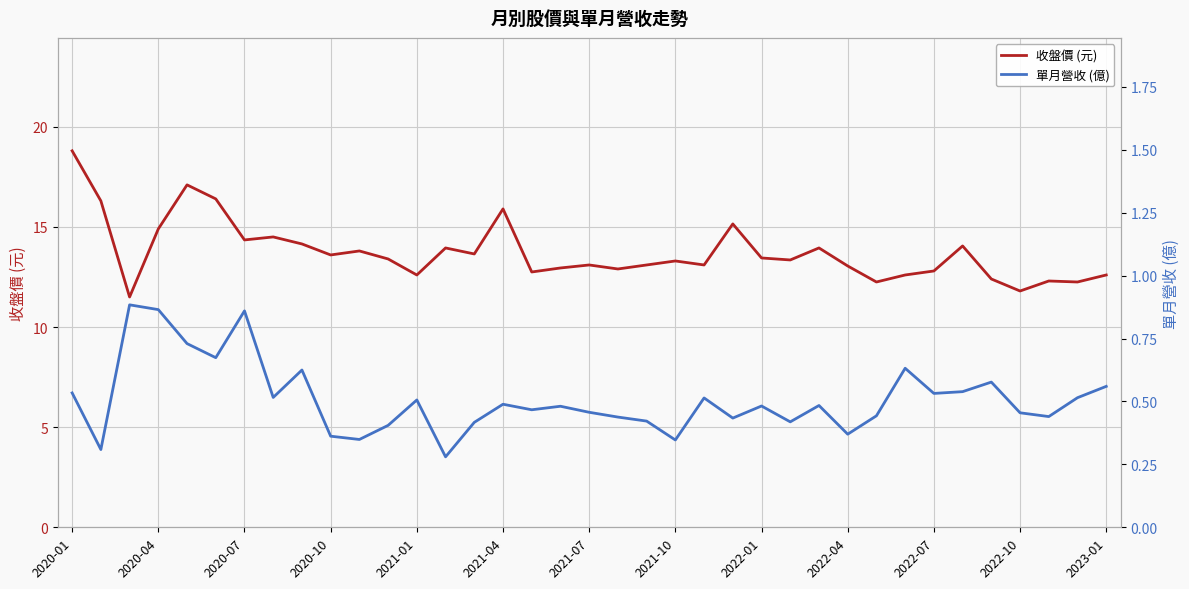

Reading left to right, transcribe all the data shown in this chart.

收盤價 (元): 18.8	16.3	11.5	14.9	17.1	16.4	14.3	14.5	14.2	13.6	13.8	13.4	12.6	13.9	13.7	15.9	12.8	12.9	13.1	12.9	13.1	13.3	13.1	15.2	13.4	13.3	13.9	13.1	12.2	12.6	12.8	14.1	12.4	11.8	12.3	12.2	12.6
單月營收 (億): 0.5	0.3	0.9	0.9	0.7	0.7	0.9	0.5	0.6	0.4	0.3	0.4	0.5	0.3	0.4	0.5	0.5	0.5	0.5	0.4	0.4	0.3	0.5	0.4	0.5	0.4	0.5	0.4	0.4	0.6	0.5	0.5	0.6	0.5	0.4	0.5	0.6